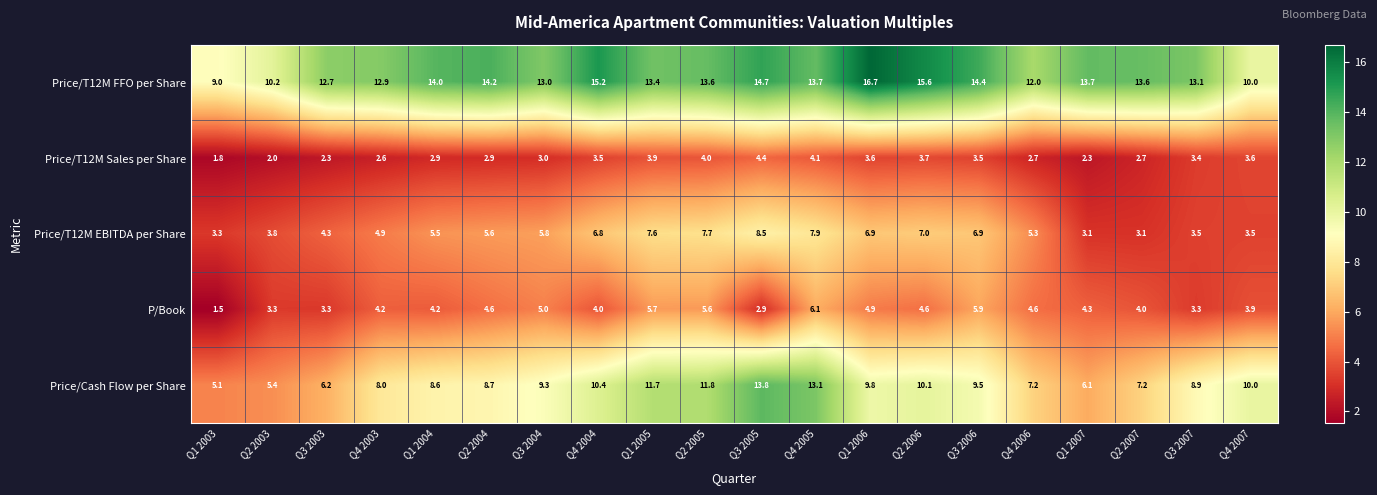

Which series has the largest total across all categories?

Price/T12M FFO per Share